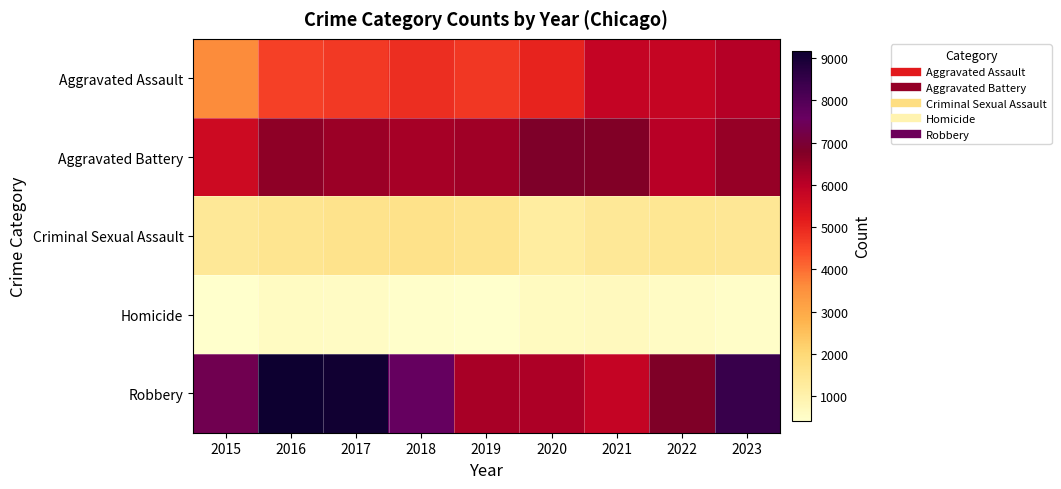

Which series has the largest range (max minus min)?

Robbery